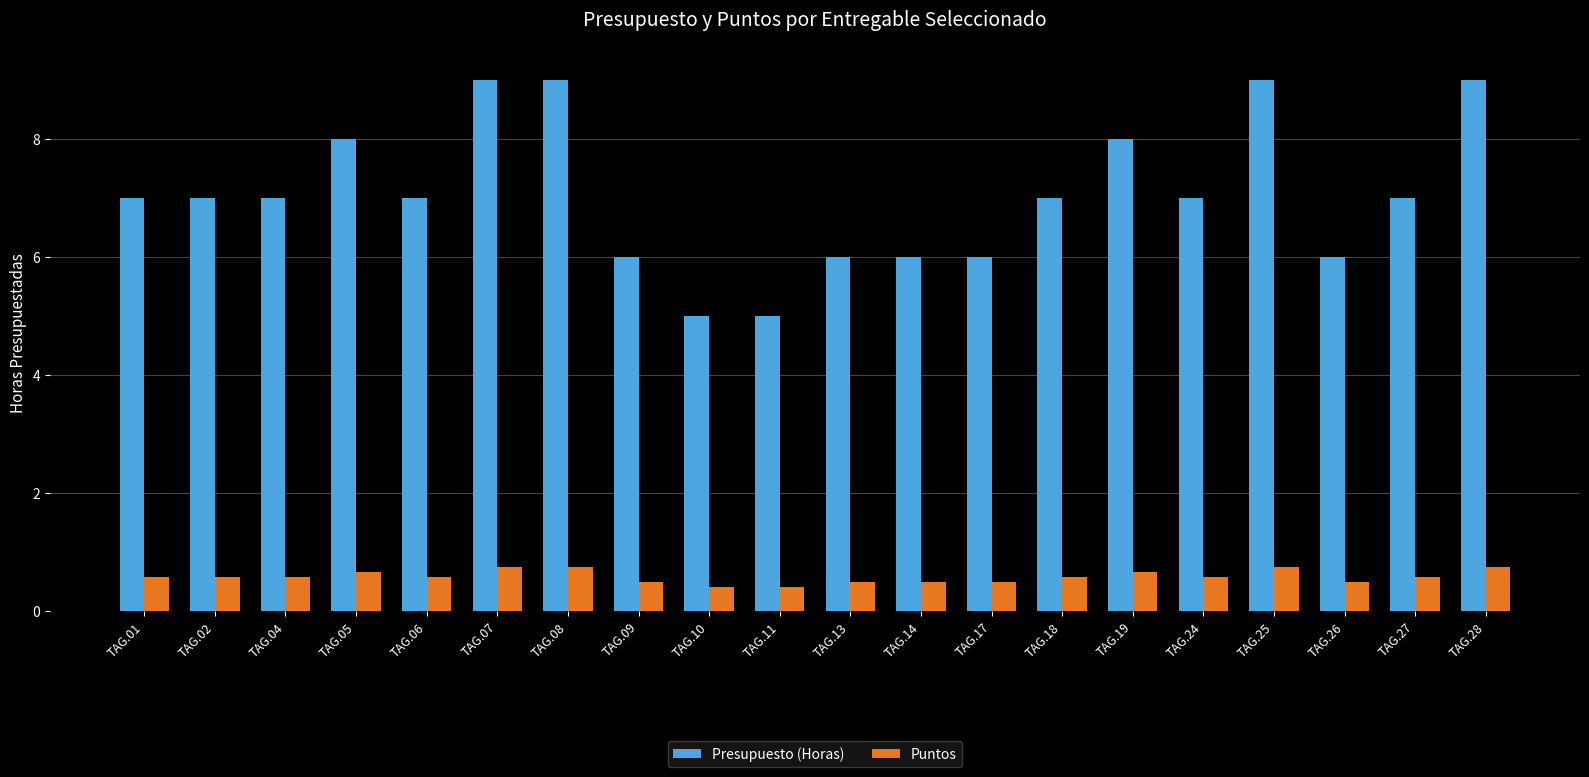

Count the Puntos values in the range 0 to 1.

20